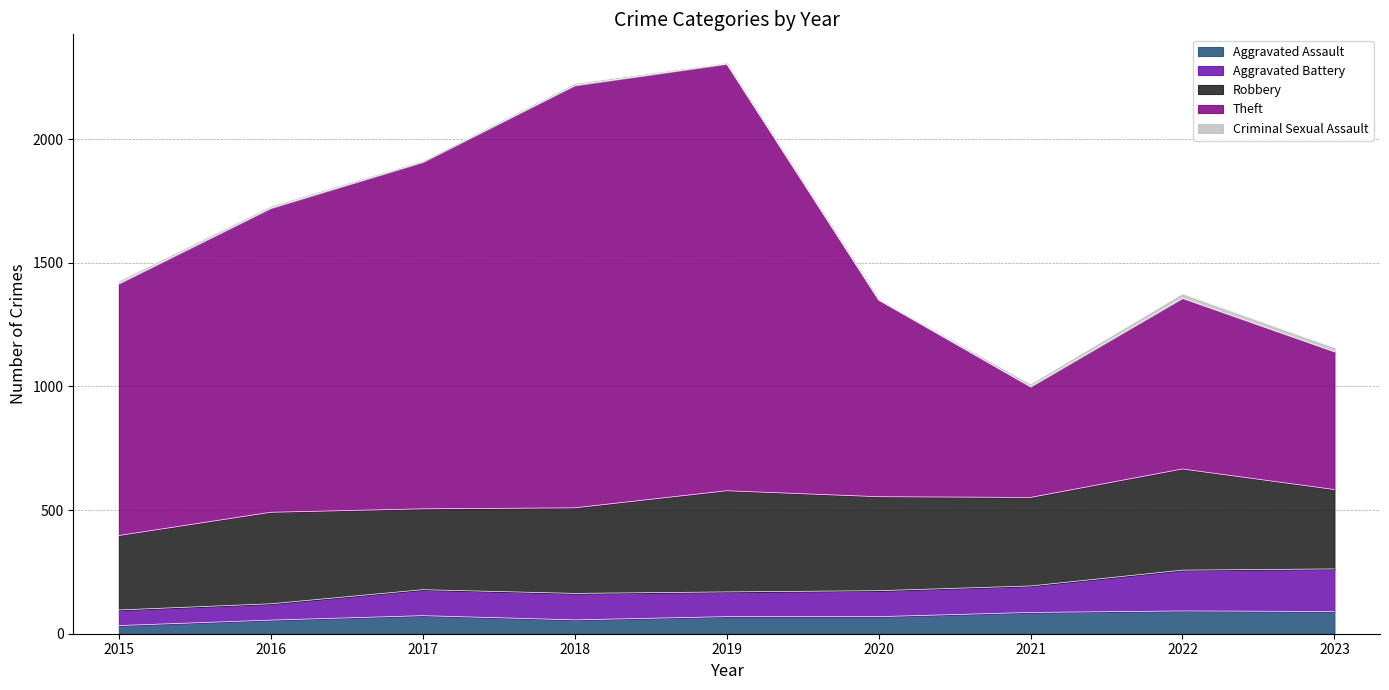

Which series changed the most between 2016 and 2020?

Theft